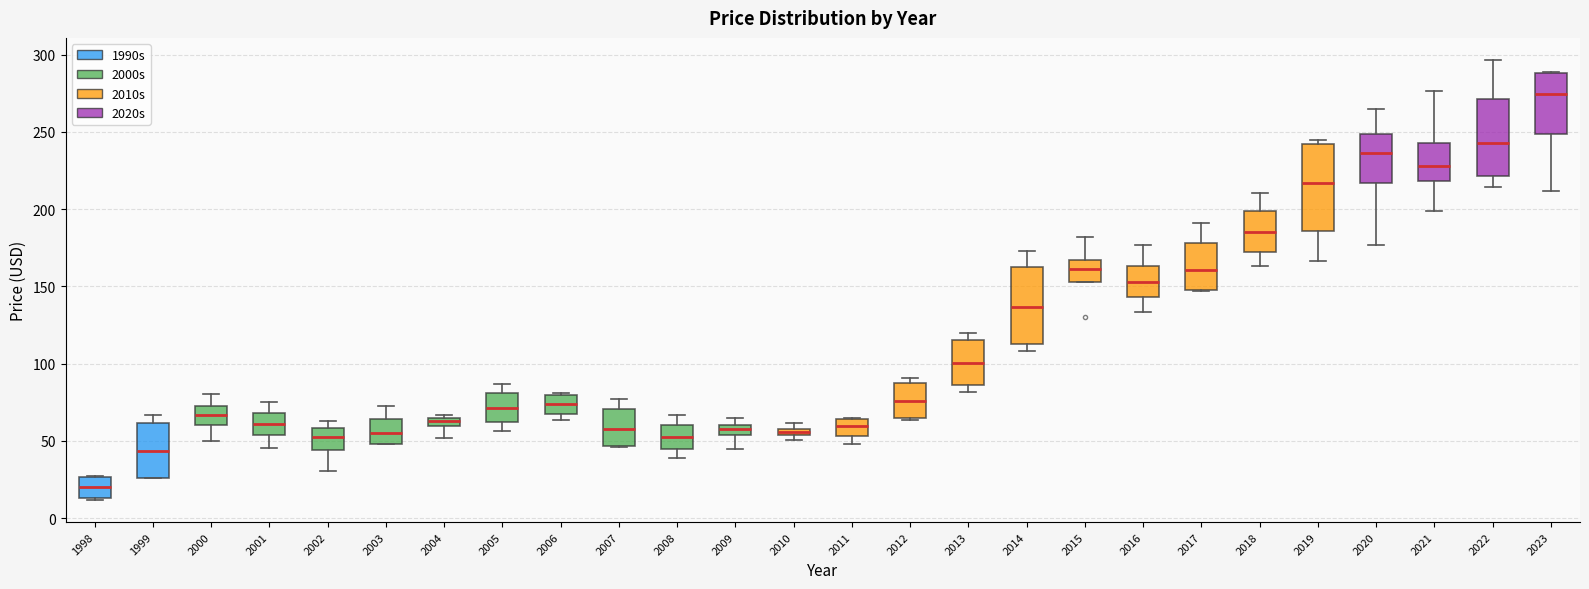

Which box has the lowest median line?

1998